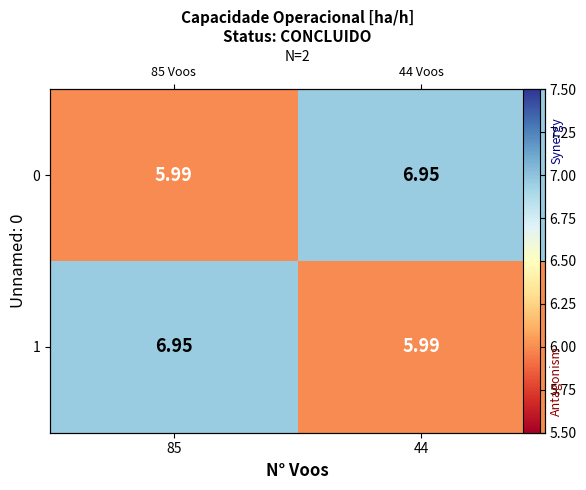

At how many categories does at least one series exceed 6?

2